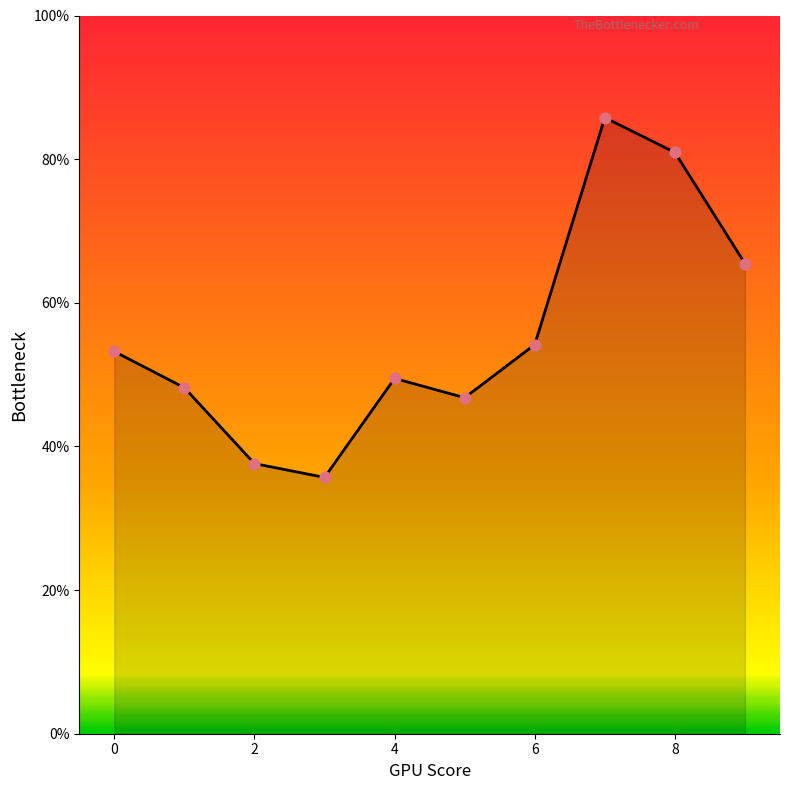

Does the chart have visible grid lines?

No